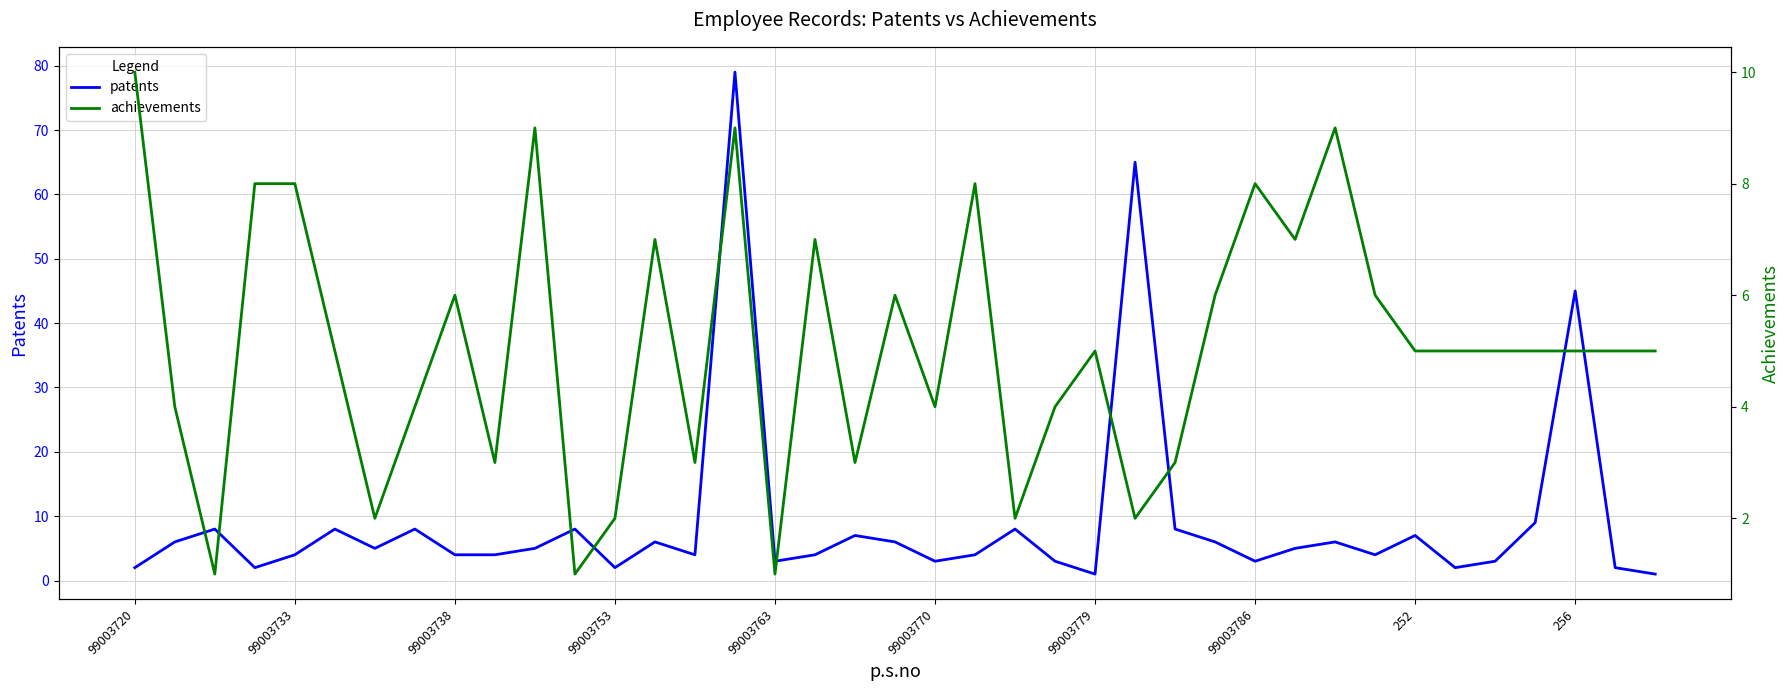

Does the chart have visible grid lines?

Yes